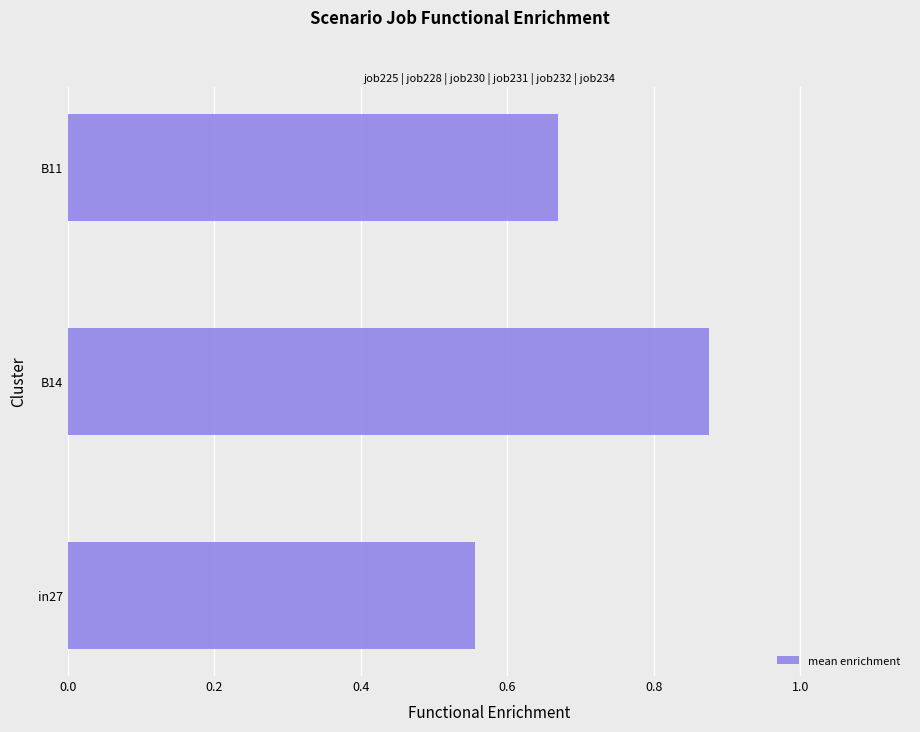

Rank the categories by value from highest to lowest.

B14, B11, in27